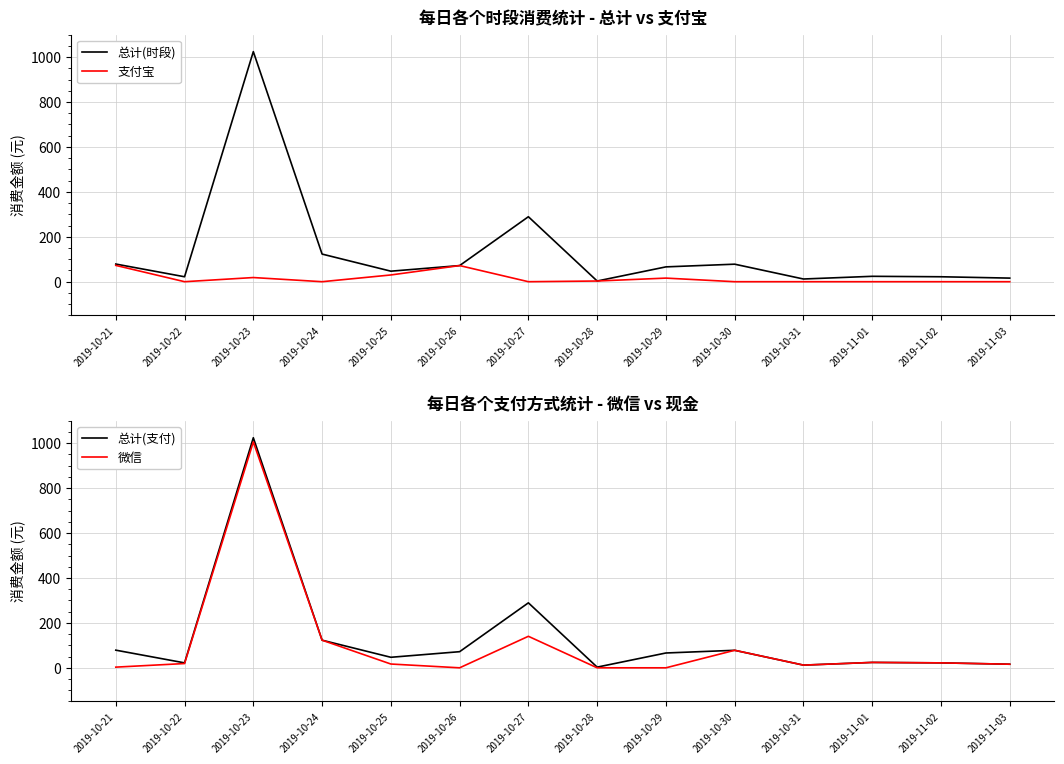

How many categories are shown in the chart?

14